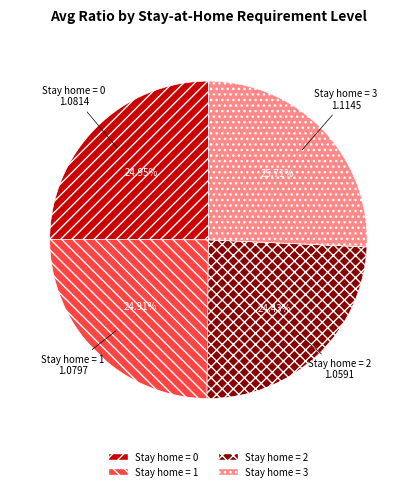

Does any single category account for the majority?

No